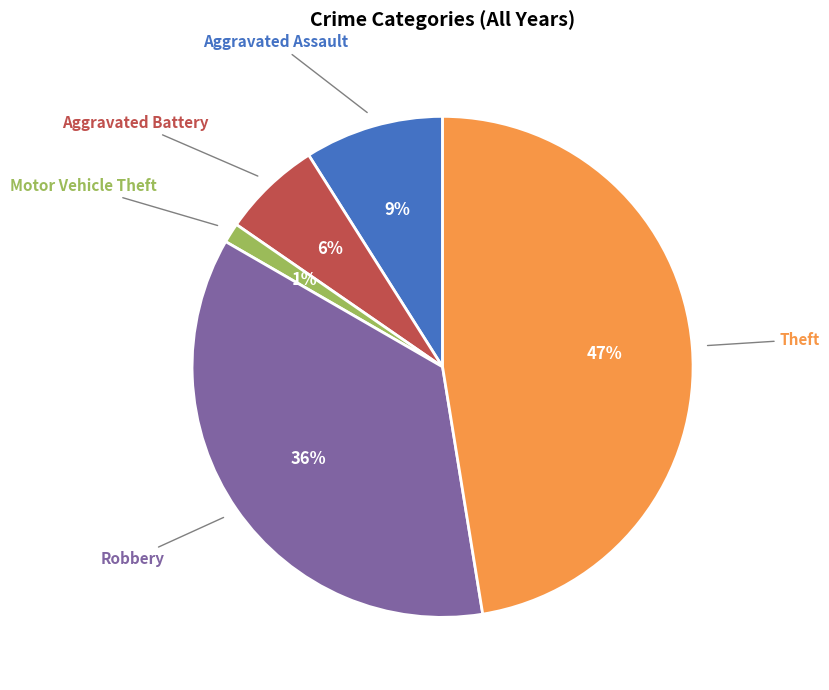

Which slice is the largest?

Theft